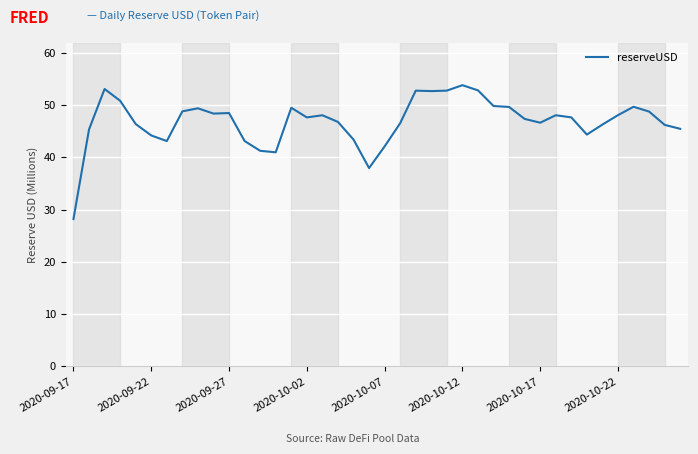

What is the minimum value shown in the chart?

28.2